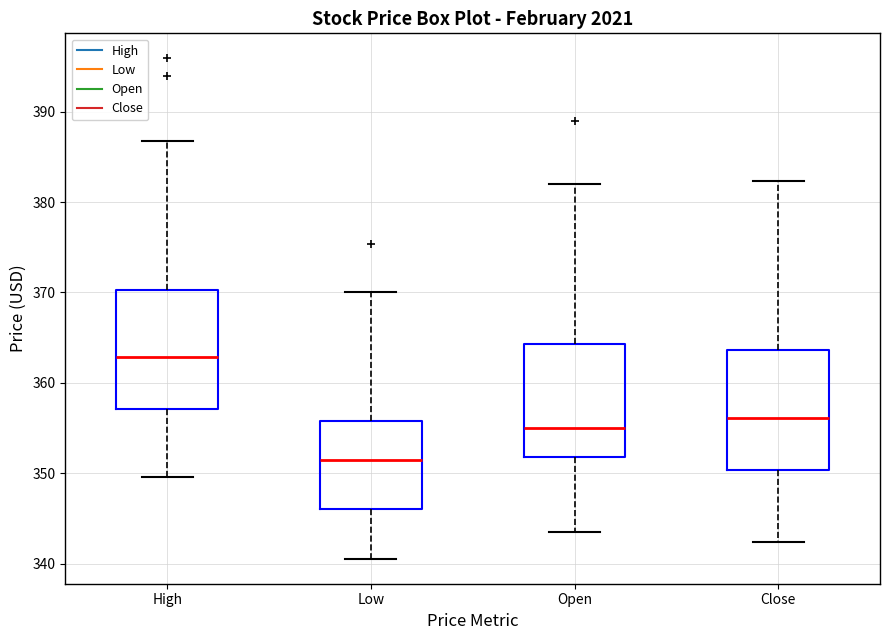

Which box has the lowest median line?

Low